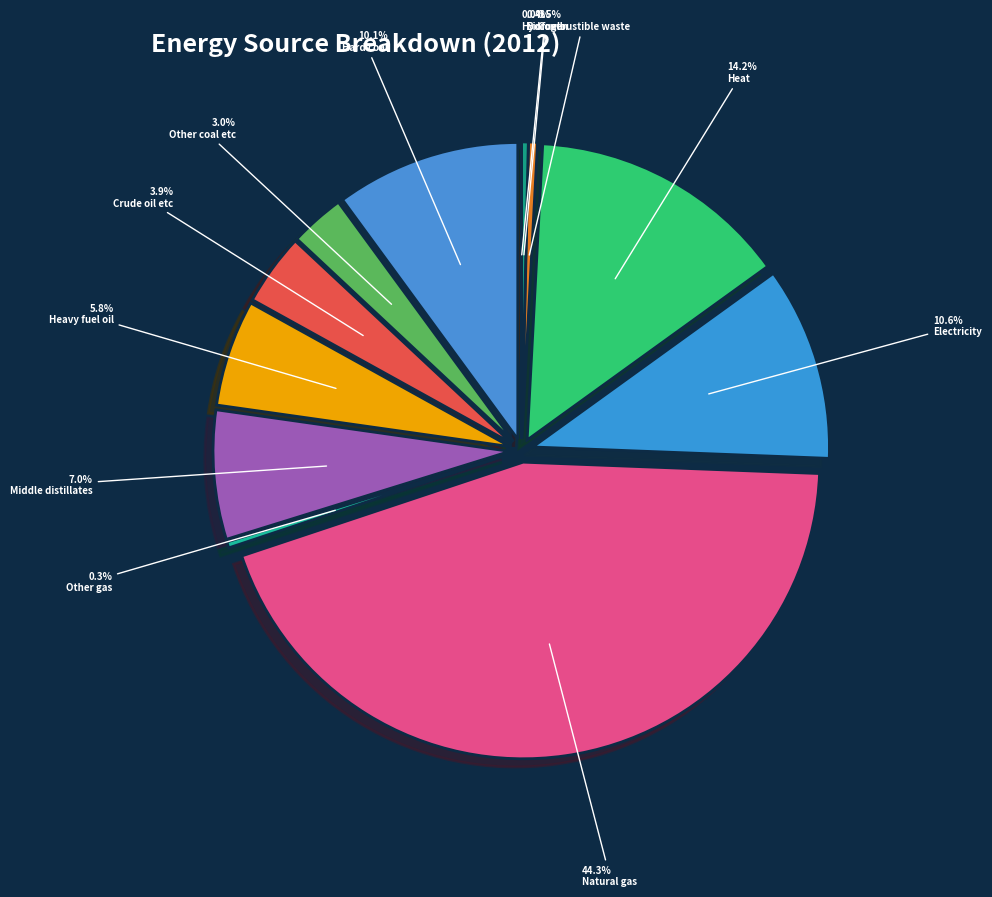

How many slices are in this pie chart?

12